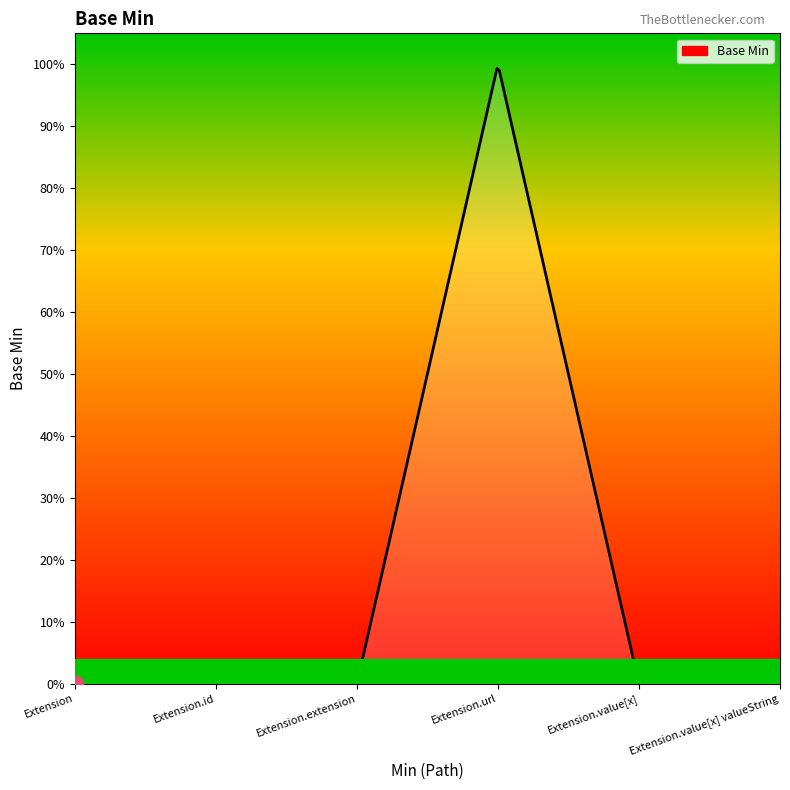

Does the chart have visible grid lines?

No